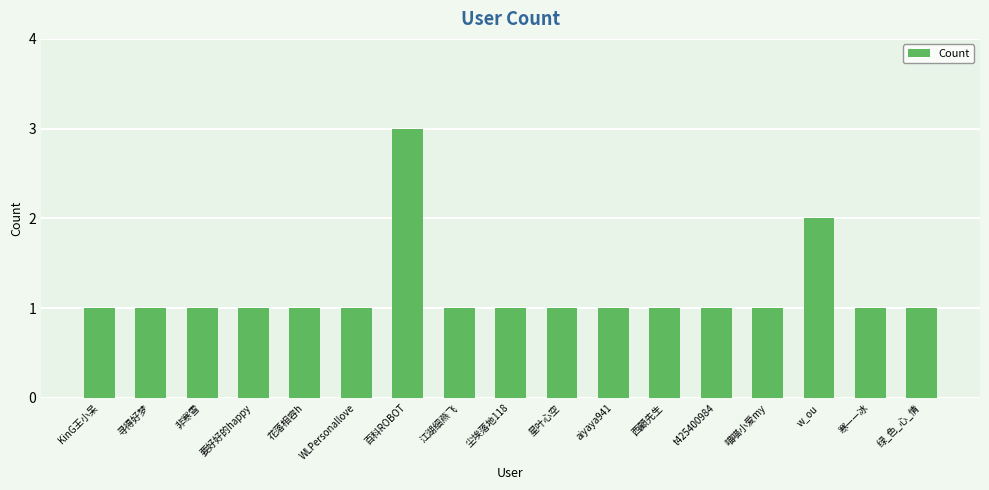

What is the greatest value displayed?

3